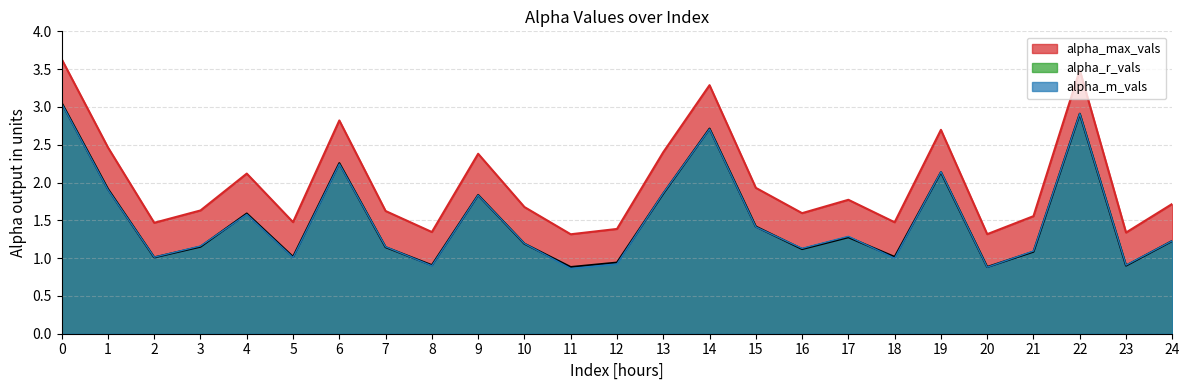

At which category does alpha_max_vals reach its first local peak?

4